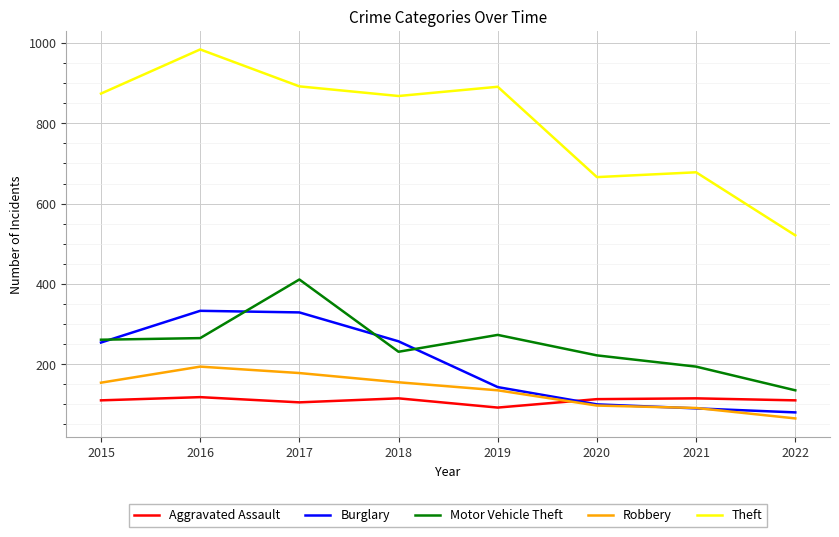

The Motor Vehicle Theft series shows 222 at 2020. True or false?

True